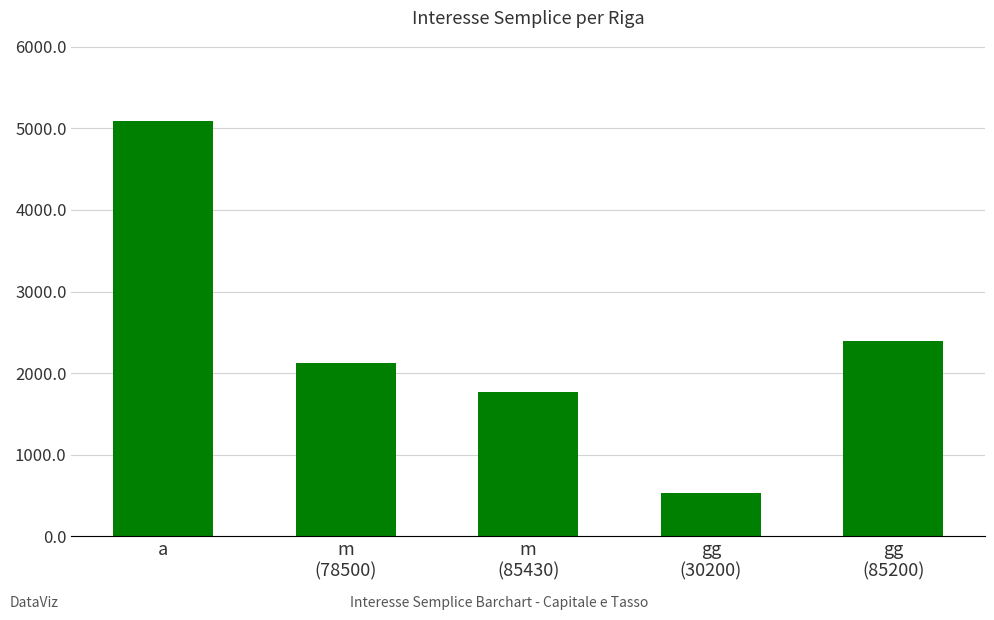

Does the chart contain any negative values?

No